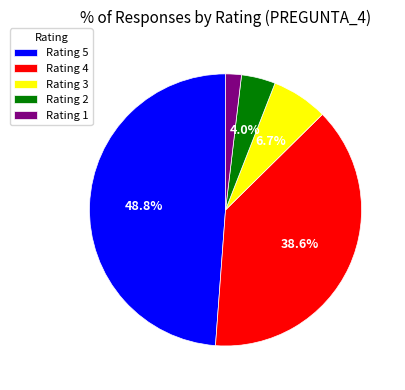

Which slice is the smallest?

Rating 1